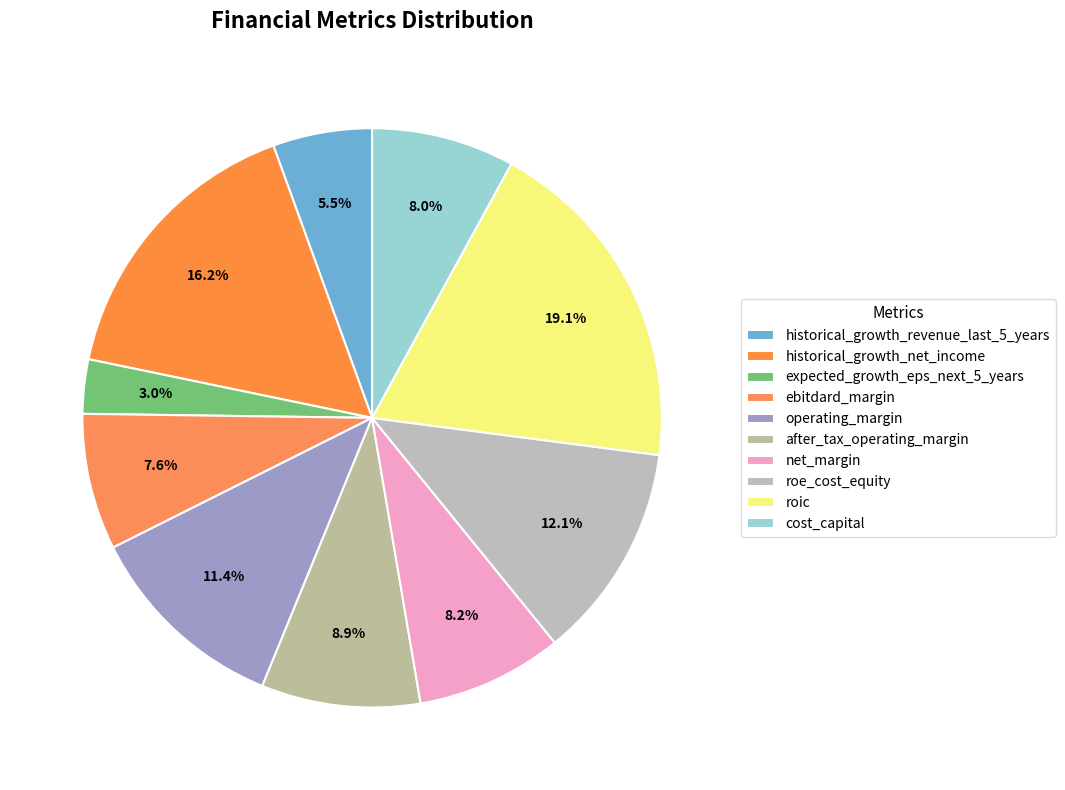

Count the number of slices in the pie.

10